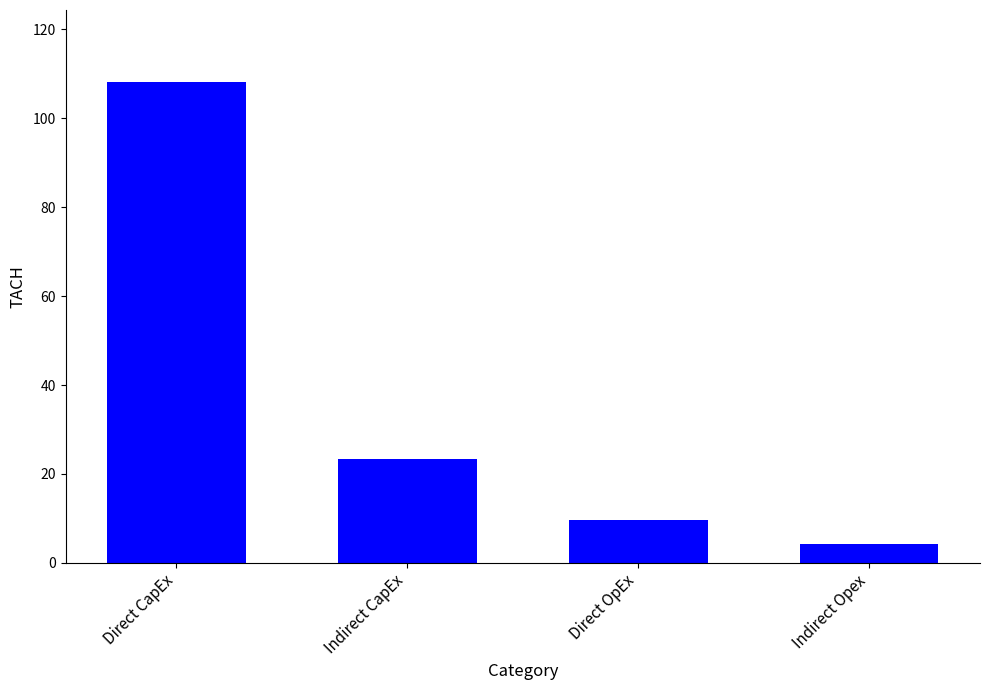

Does the chart contain stacked bars?

No